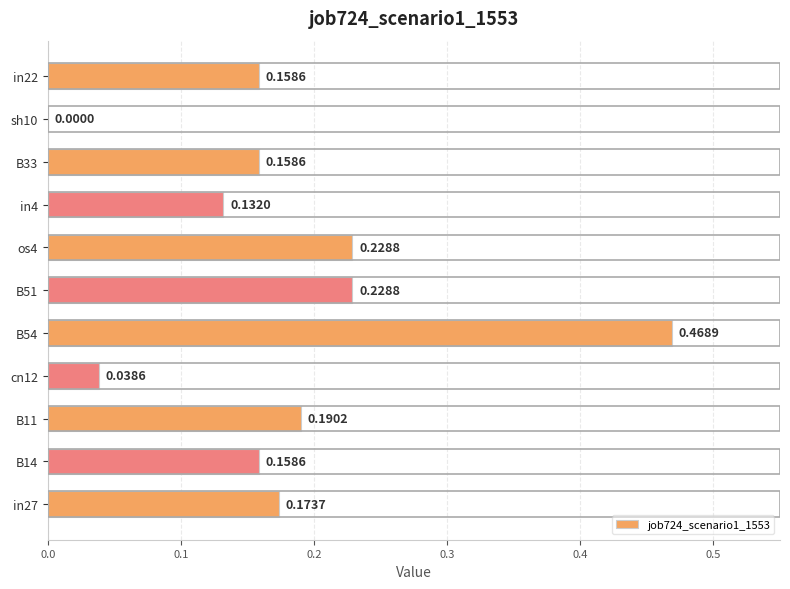

What is the change in value from B54 to in4?

-0.3